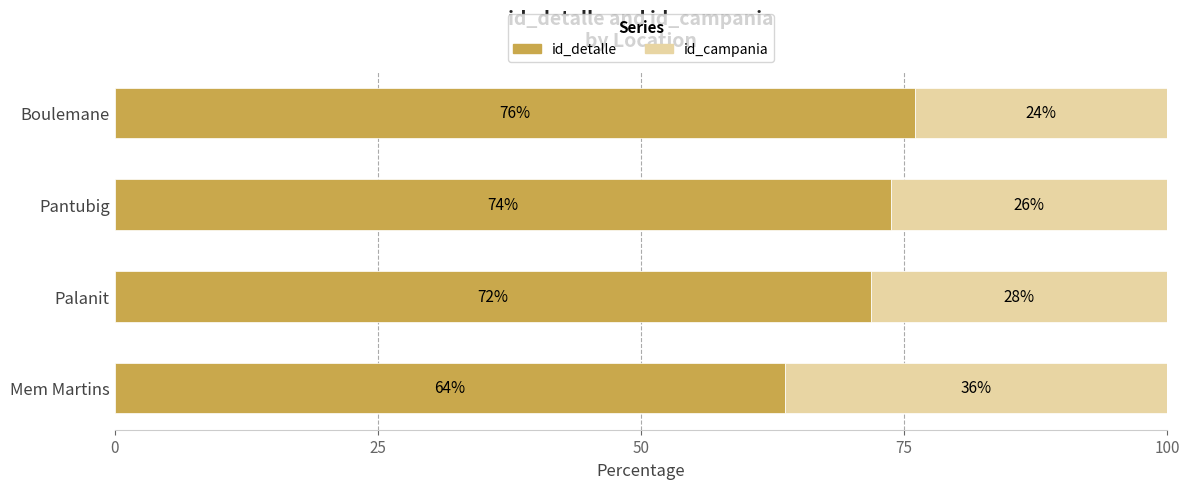

What are all the series names shown in the legend?

id_detalle, id_campania